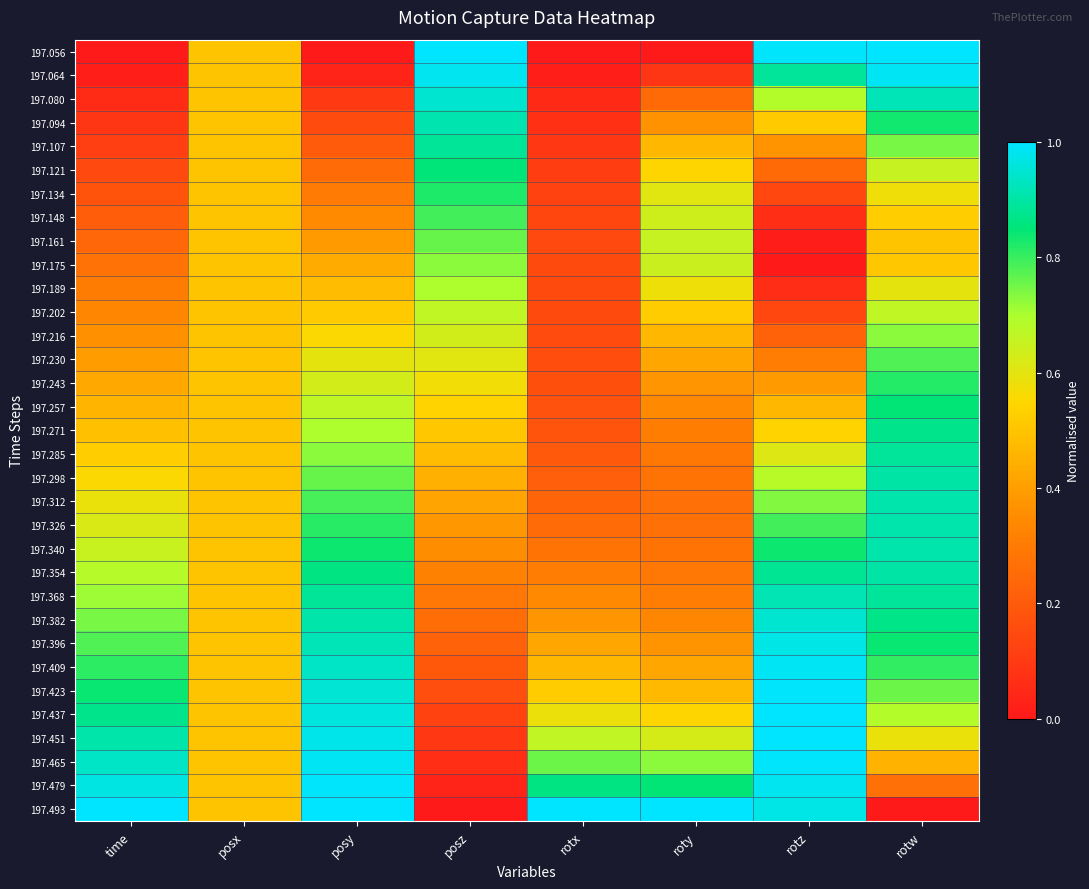

Reading left to right, what are all the values shown in this chart?

197.056: time=0.0	posx=0.5	posy=0.0	posz=1.0	rotx=0.0	roty=0.0	rotz=1.0	rotw=1.0
197.064: time=0.0	posx=0.5	posy=0.0	posz=1.0	rotx=0.0	roty=0.1	rotz=0.9	rotw=1.0
197.080: time=0.1	posx=0.5	posy=0.1	posz=0.9	rotx=0.0	roty=0.2	rotz=0.7	rotw=0.9
197.094: time=0.1	posx=0.5	posy=0.2	posz=0.9	rotx=0.1	roty=0.4	rotz=0.5	rotw=0.8
197.107: time=0.1	posx=0.5	posy=0.2	posz=0.9	rotx=0.1	roty=0.5	rotz=0.4	rotw=0.7
197.121: time=0.1	posx=0.5	posy=0.3	posz=0.9	rotx=0.1	roty=0.5	rotz=0.2	rotw=0.7
197.134: time=0.2	posx=0.5	posy=0.3	posz=0.8	rotx=0.1	roty=0.6	rotz=0.1	rotw=0.6
197.148: time=0.2	posx=0.5	posy=0.3	posz=0.8	rotx=0.1	roty=0.6	rotz=0.1	rotw=0.5
197.161: time=0.2	posx=0.5	posy=0.4	posz=0.8	rotx=0.1	roty=0.7	rotz=0.0	rotw=0.5
197.175: time=0.3	posx=0.5	posy=0.4	posz=0.7	rotx=0.2	roty=0.6	rotz=0.0	rotw=0.5
197.189: time=0.3	posx=0.5	posy=0.5	posz=0.7	rotx=0.1	roty=0.6	rotz=0.1	rotw=0.6
197.202: time=0.3	posx=0.5	posy=0.5	posz=0.7	rotx=0.1	roty=0.5	rotz=0.1	rotw=0.7
197.216: time=0.4	posx=0.5	posy=0.6	posz=0.6	rotx=0.2	roty=0.5	rotz=0.2	rotw=0.7
197.230: time=0.4	posx=0.5	posy=0.6	posz=0.6	rotx=0.2	roty=0.4	rotz=0.3	rotw=0.8
197.243: time=0.4	posx=0.5	posy=0.6	posz=0.6	rotx=0.2	roty=0.4	rotz=0.4	rotw=0.8
197.257: time=0.5	posx=0.5	posy=0.7	posz=0.5	rotx=0.2	roty=0.3	rotz=0.5	rotw=0.8
197.271: time=0.5	posx=0.5	posy=0.7	posz=0.5	rotx=0.2	roty=0.3	rotz=0.5	rotw=0.9
197.285: time=0.5	posx=0.5	posy=0.7	posz=0.5	rotx=0.2	roty=0.3	rotz=0.6	rotw=0.9
197.298: time=0.6	posx=0.5	posy=0.8	posz=0.4	rotx=0.2	roty=0.3	rotz=0.7	rotw=0.9
197.312: time=0.6	posx=0.5	posy=0.8	posz=0.4	rotx=0.2	roty=0.3	rotz=0.7	rotw=0.9
197.326: time=0.6	posx=0.5	posy=0.8	posz=0.4	rotx=0.3	roty=0.3	rotz=0.8	rotw=0.9
197.340: time=0.6	posx=0.5	posy=0.8	posz=0.4	rotx=0.3	roty=0.3	rotz=0.8	rotw=0.9
197.354: time=0.7	posx=0.5	posy=0.9	posz=0.3	rotx=0.3	roty=0.3	rotz=0.9	rotw=0.9
197.368: time=0.7	posx=0.5	posy=0.9	posz=0.3	rotx=0.3	roty=0.3	rotz=0.9	rotw=0.9
197.382: time=0.7	posx=0.5	posy=0.9	posz=0.3	rotx=0.4	roty=0.3	rotz=0.9	rotw=0.9
197.396: time=0.8	posx=0.5	posy=0.9	posz=0.2	rotx=0.4	roty=0.4	rotz=1.0	rotw=0.8
197.409: time=0.8	posx=0.5	posy=0.9	posz=0.2	rotx=0.5	roty=0.4	rotz=1.0	rotw=0.8
197.423: time=0.8	posx=0.5	posy=1.0	posz=0.2	rotx=0.5	roty=0.5	rotz=1.0	rotw=0.8
197.437: time=0.9	posx=0.5	posy=1.0	posz=0.1	rotx=0.6	roty=0.5	rotz=1.0	rotw=0.7
197.451: time=0.9	posx=0.5	posy=1.0	posz=0.1	rotx=0.7	roty=0.6	rotz=1.0	rotw=0.6
197.465: time=0.9	posx=0.5	posy=1.0	posz=0.1	rotx=0.8	roty=0.7	rotz=1.0	rotw=0.5
197.479: time=1.0	posx=0.5	posy=1.0	posz=0.0	rotx=0.9	roty=0.9	rotz=1.0	rotw=0.3
197.493: time=1.0	posx=0.5	posy=1.0	posz=0.0	rotx=1.0	roty=1.0	rotz=1.0	rotw=0.0